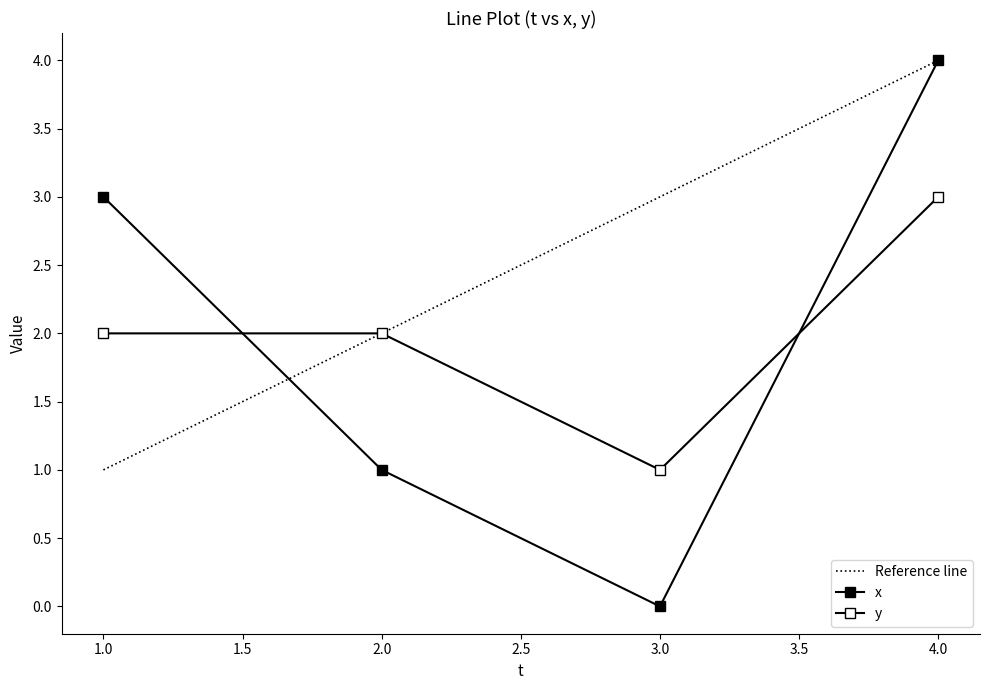

Rank the series at 2 from lowest to highest value.

x, y